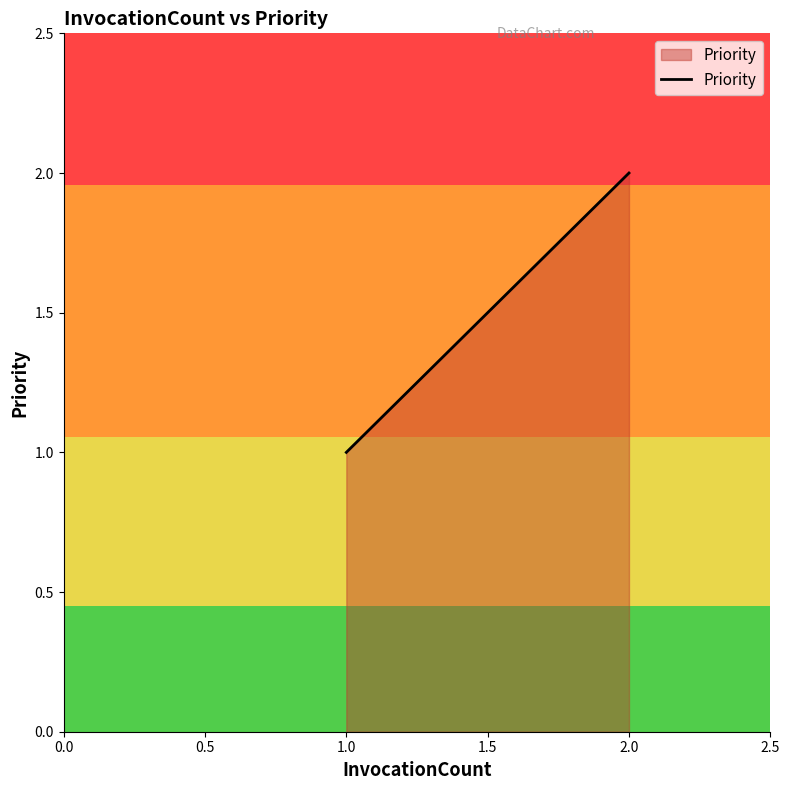

Where is the data nearest to the value 1?

1